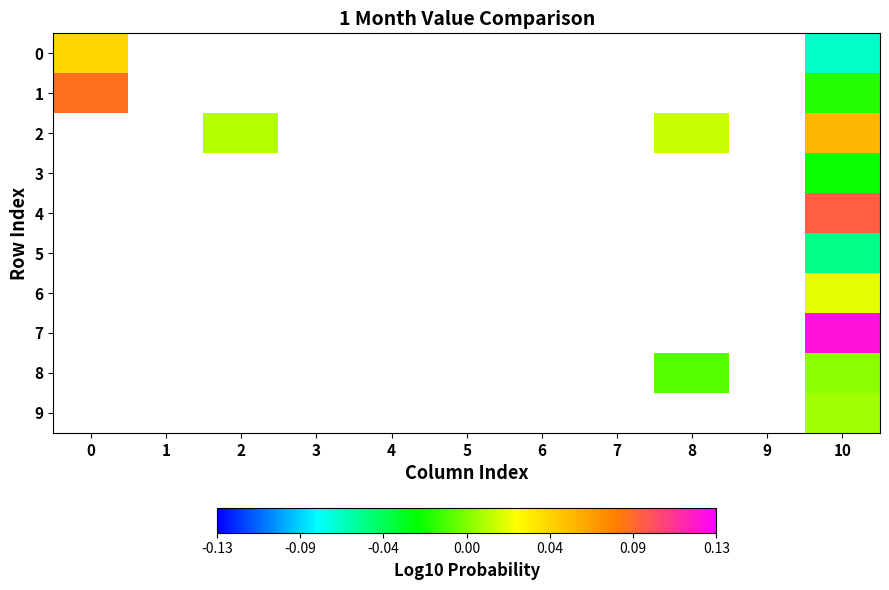

At how many categories does at least one series exceed 0?

4